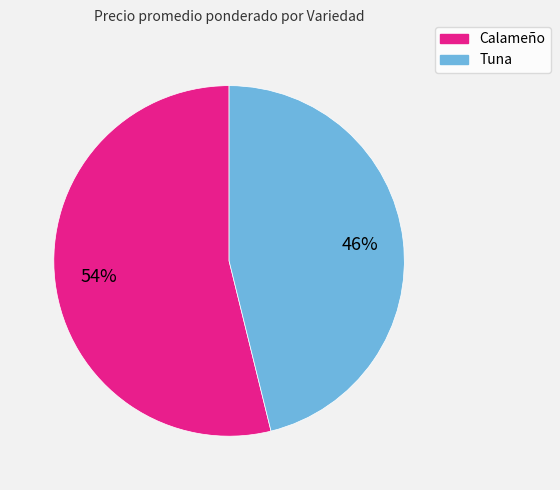

The Calameño slice represents 54% of the pie. True or false?

True